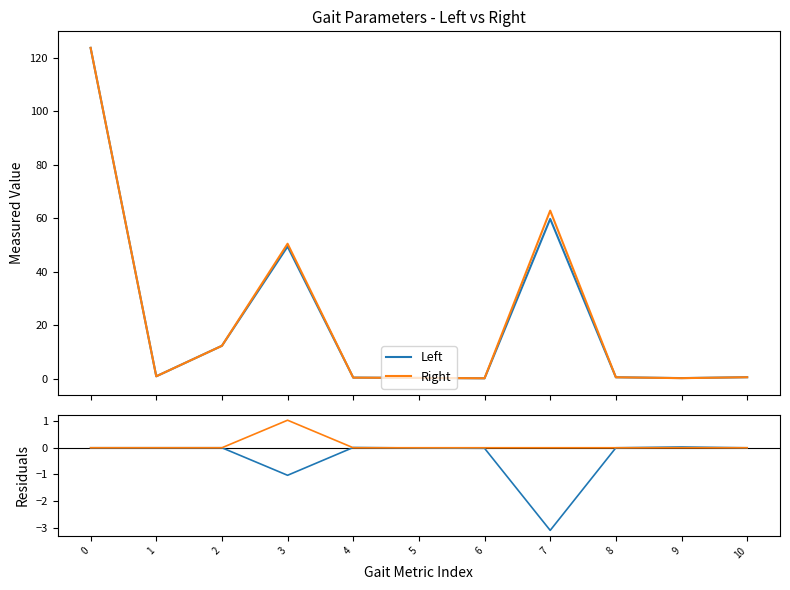

How many positive values does the Right residual series have?

1